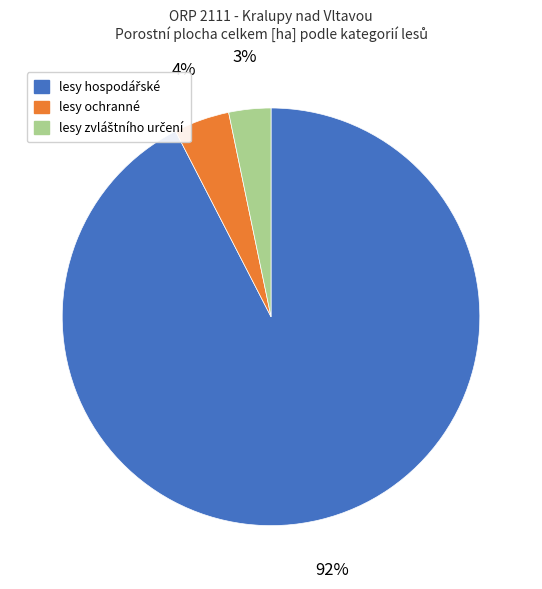

To the nearest percent, what is the average slice percentage?

33%